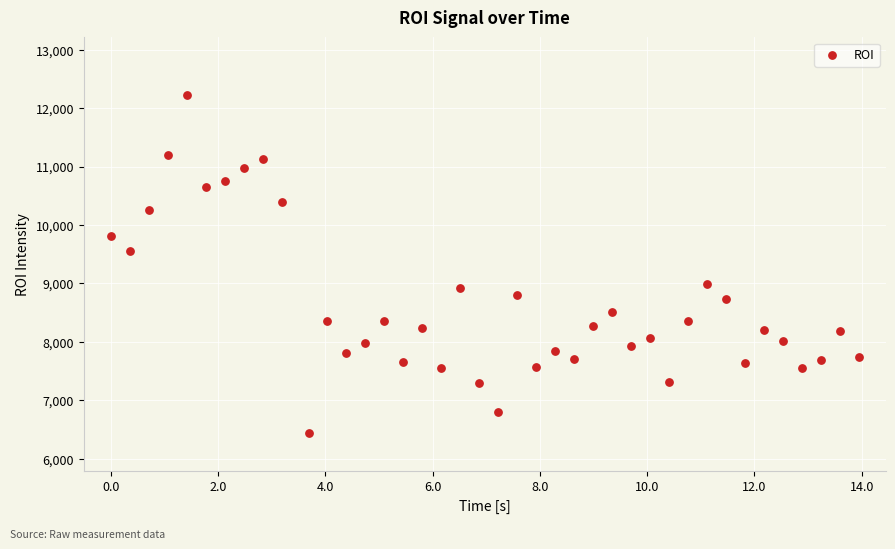

What Y value in the scatter plot is closest to 9335?

9550.8